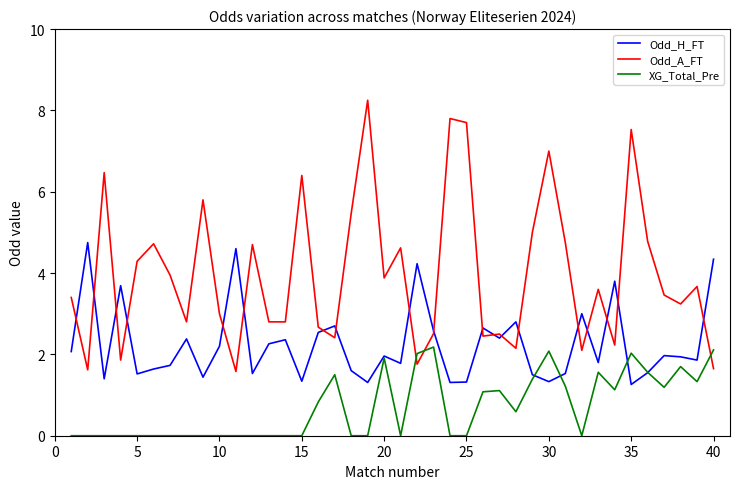

Which series has the largest range (max minus min)?

Odd_A_FT